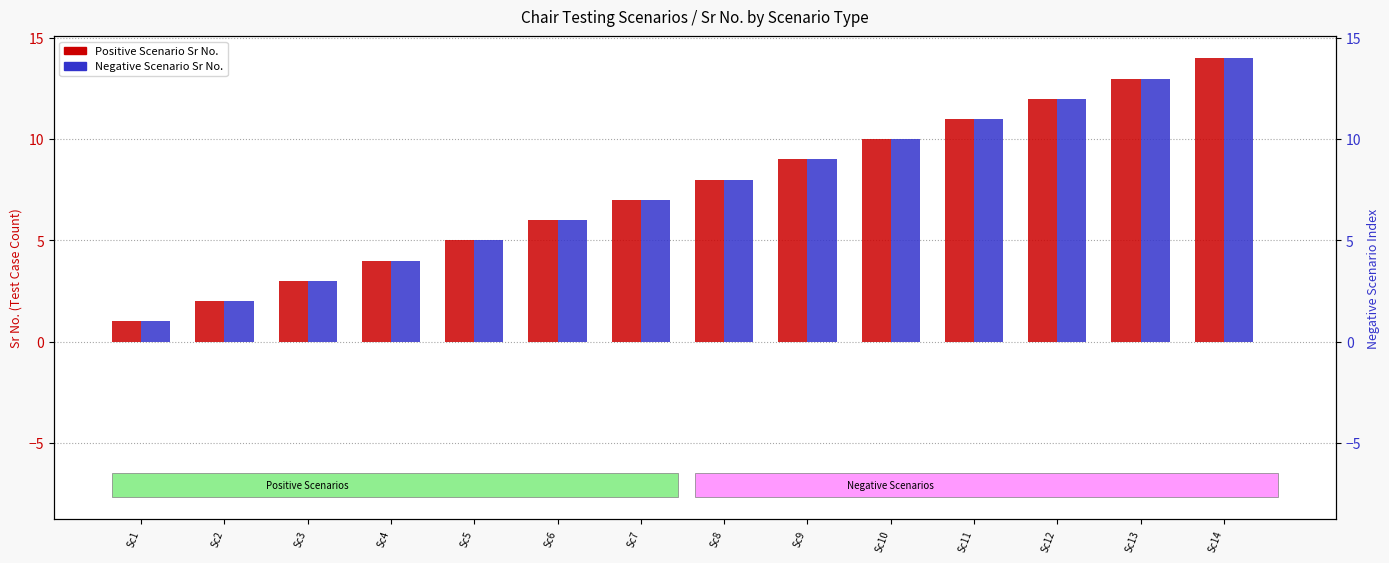

Which category has the highest value across all series?

Sc14